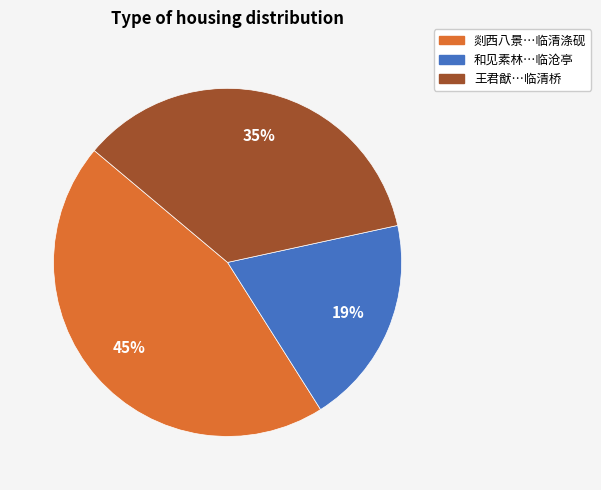

Which category has the smallest portion of the pie?

和见素林…临沧亭